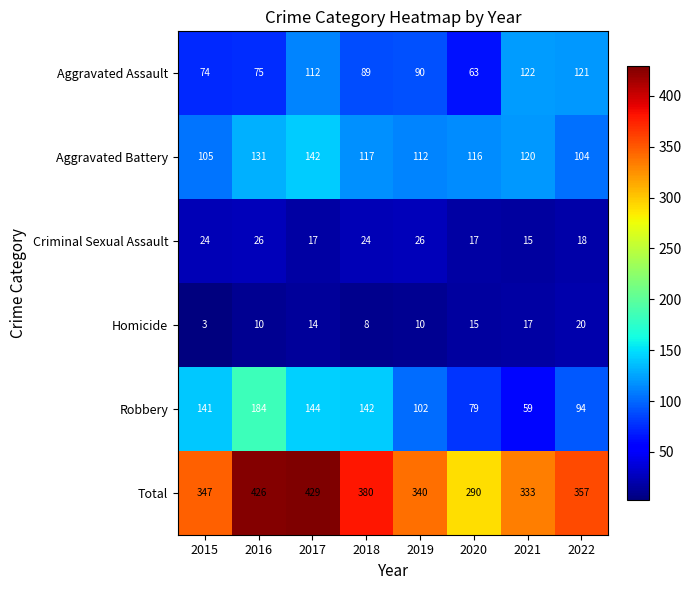

Which series has the largest range (max minus min)?

Total